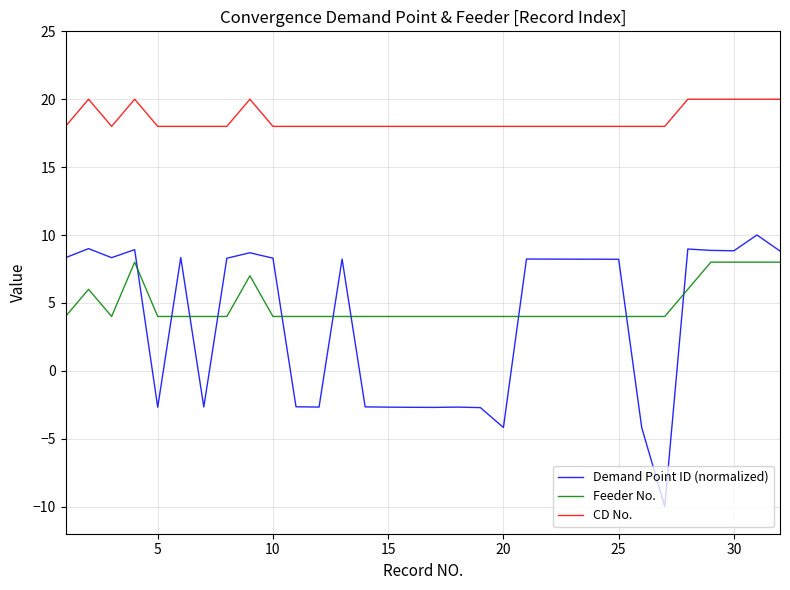

What is the greatest value displayed?

20.0